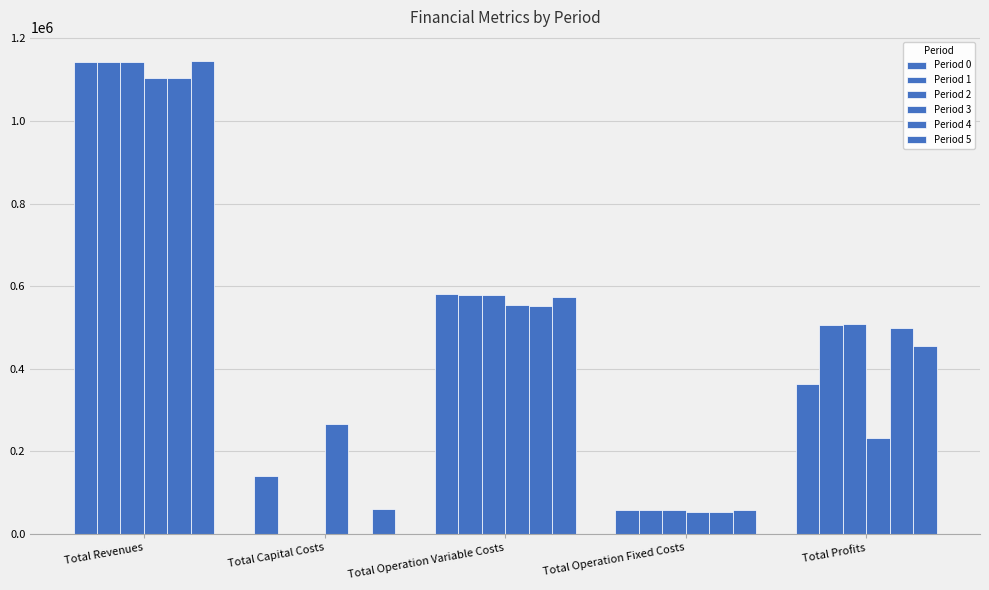

At which label is Period 2 closest to 571314?

Total Operation Variable Costs